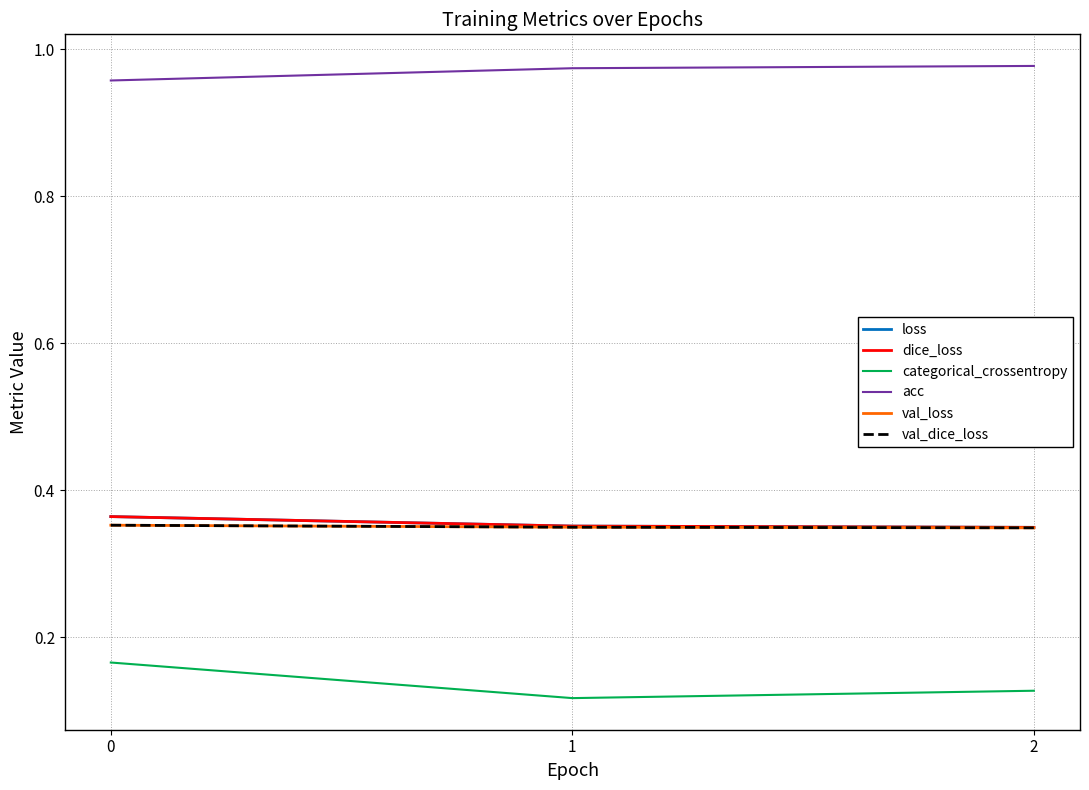

At how many categories does at least one series exceed 0?

3